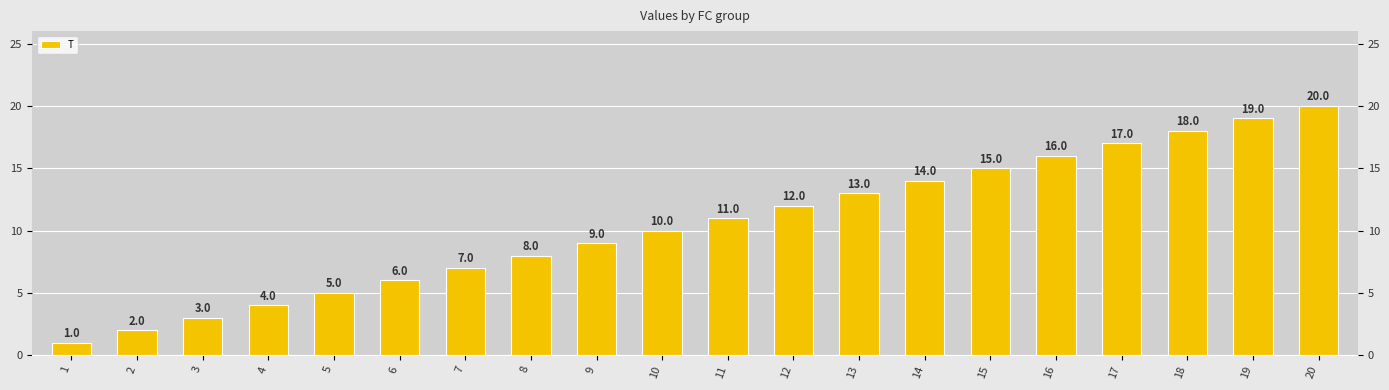

What is the minimum value shown in the chart?

1